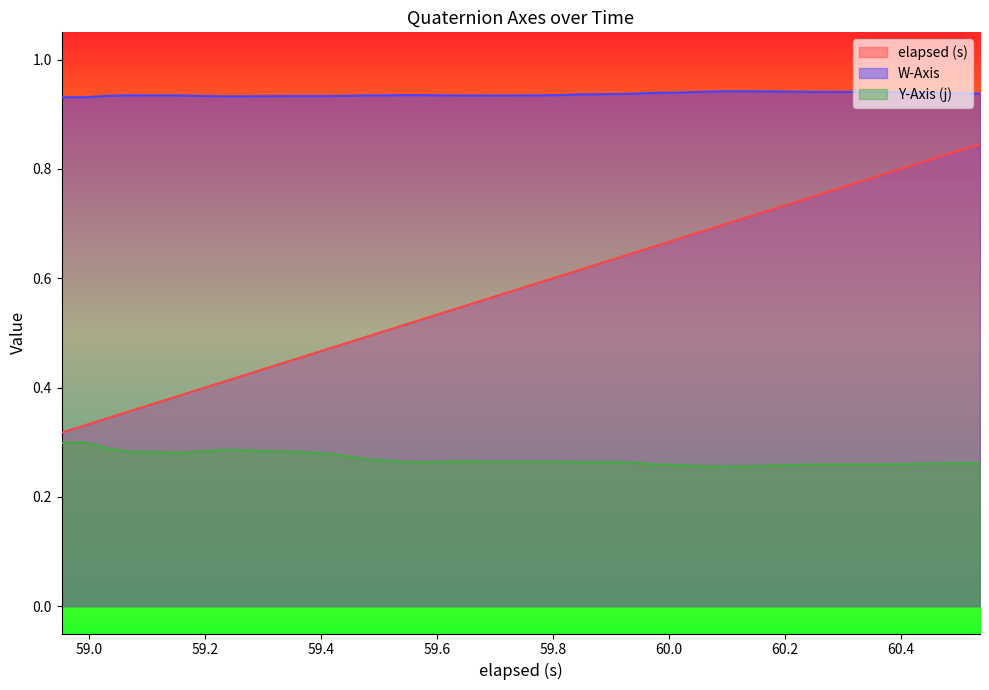

Rank the series by their maximum value, from highest to lowest.

W-Axis, elapsed (s), Y-Axis (j)